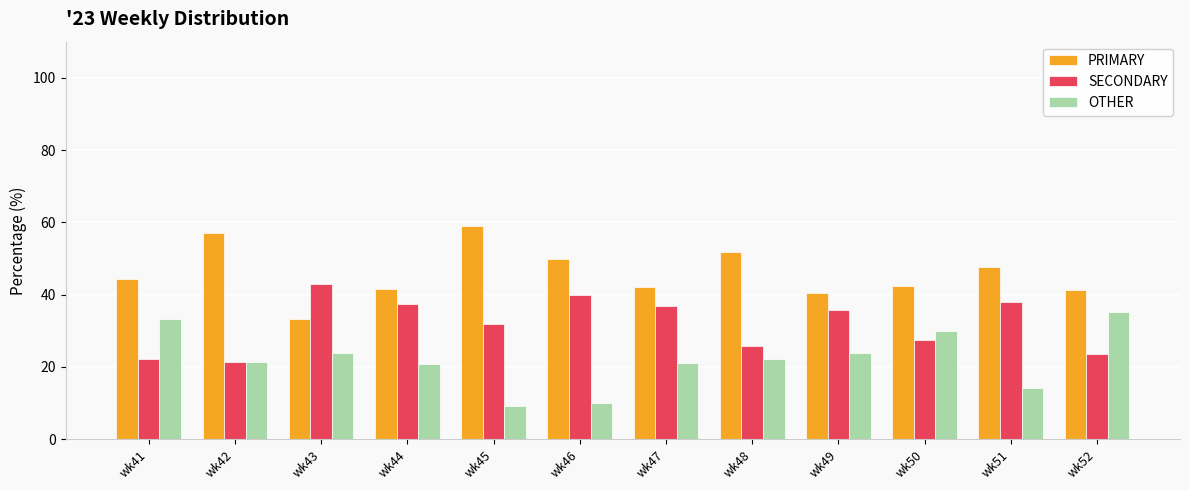

What is the sum of the PRIMARY values at wk45 and wk47?

101.2